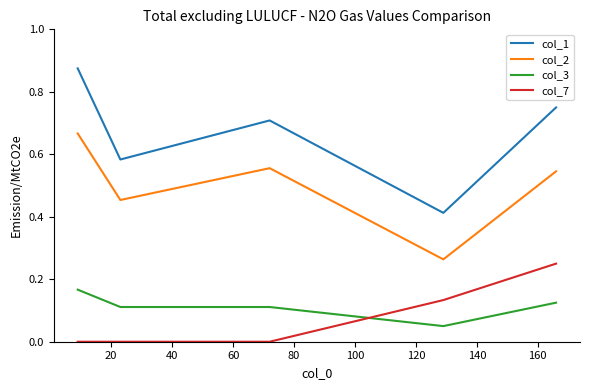

Does the chart display data point markers on the line(s)?

No